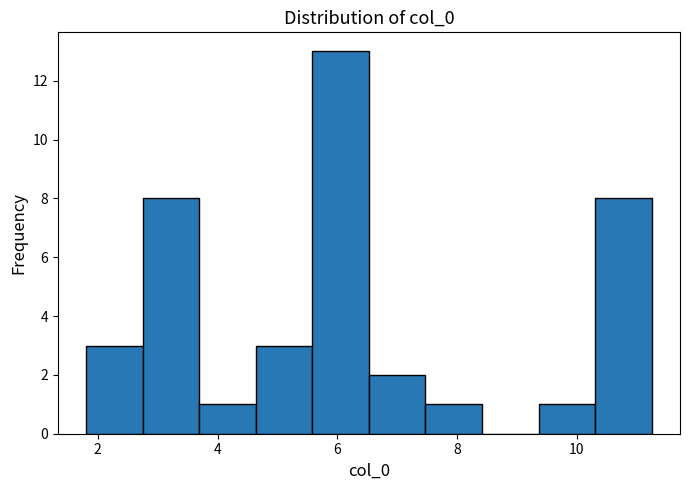

Reading left to right, transcribe this chart: for each bar, give the range it covers on the x-axis and its height. Neither the bar edges nor the heights are printed on the chart, so give them approximately, as read against the axes.

1.8 to 2.8: 3
2.8 to 3.6: 8
3.6 to 4.6: 1
4.6 to 5.6: 3
5.6 to 6.6: 13
6.6 to 7.4: 2
7.4 to 8.4: 1
8.4 to 9.4: 0
9.4 to 10.4: 1
10.4 to 11.2: 8